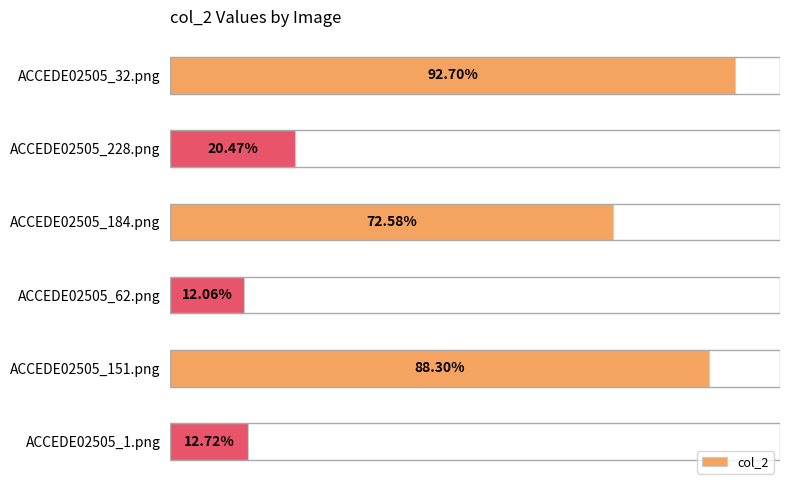

Are the bars horizontal?

Yes